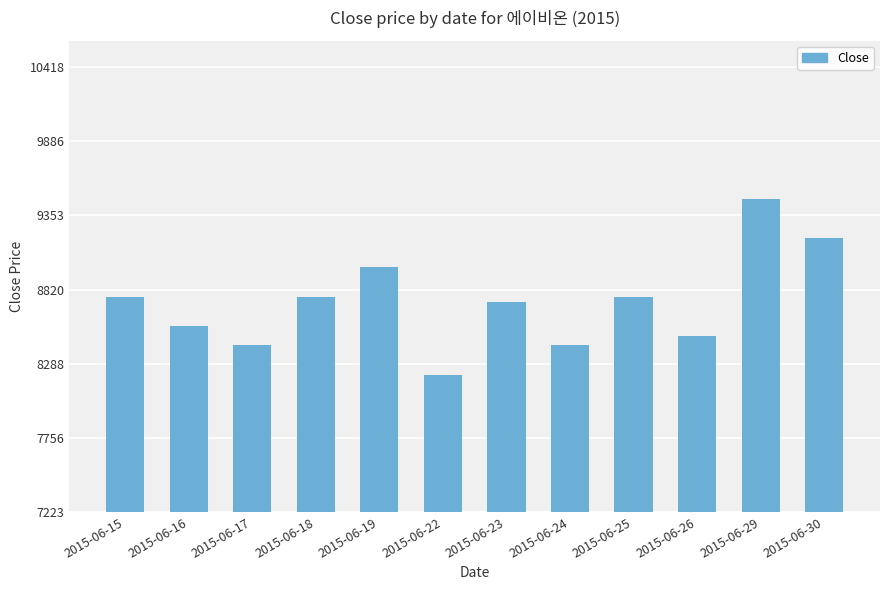

Reading right to left, what are all the values shown in this chart?

9190	9471	8489	8769	8419	8734	8208	8980	8769	8419	8559	8769